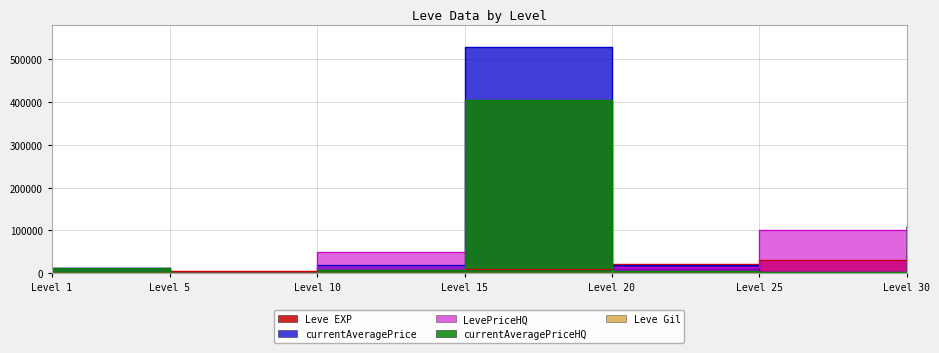

How many lines are shown in the chart?

5